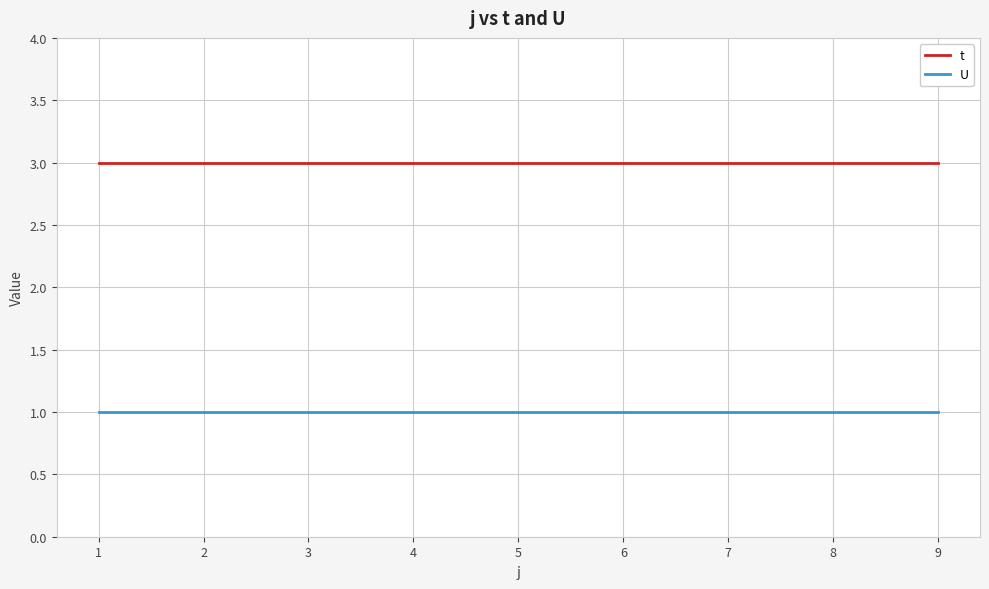

Does the chart display data point markers on the line(s)?

No